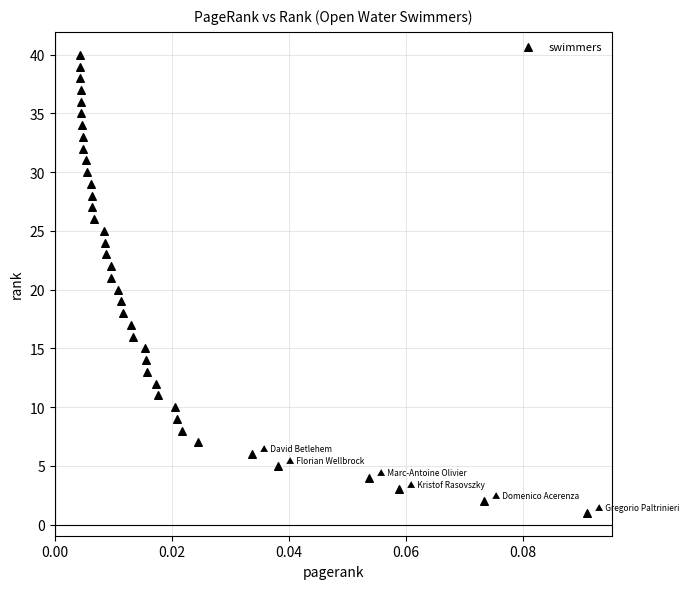

What is the range of Y values (max minus min)?

39